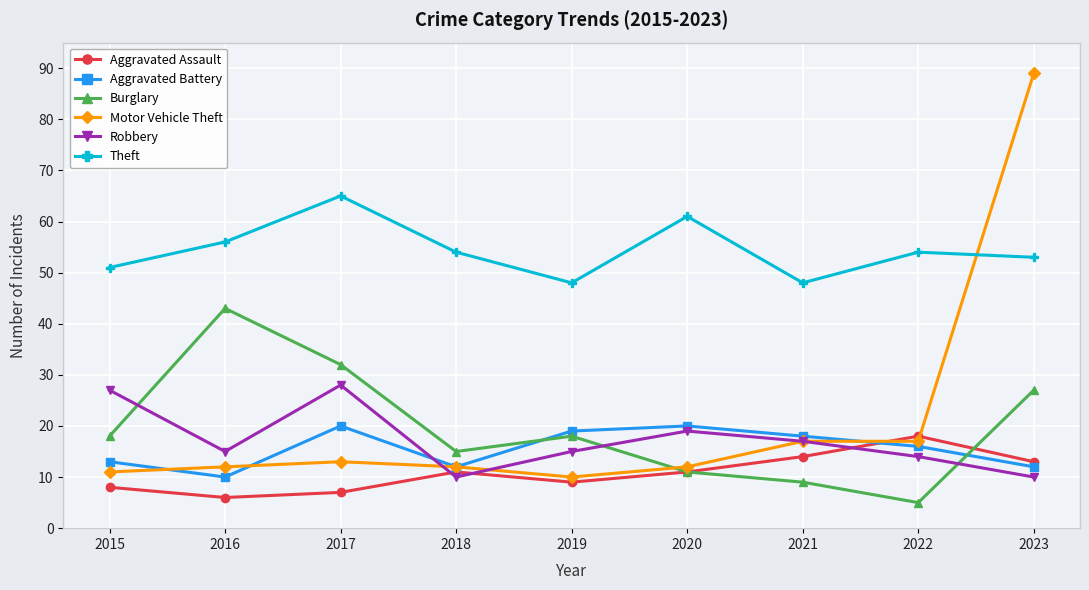

Is it true that Aggravated Battery equals 28 at 2020?

False